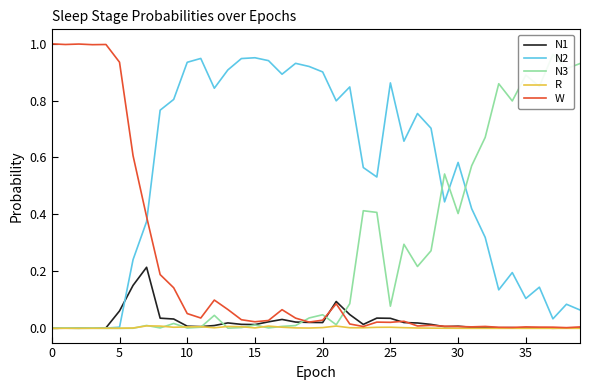

At how many categories does at least one series exceed 0?

40